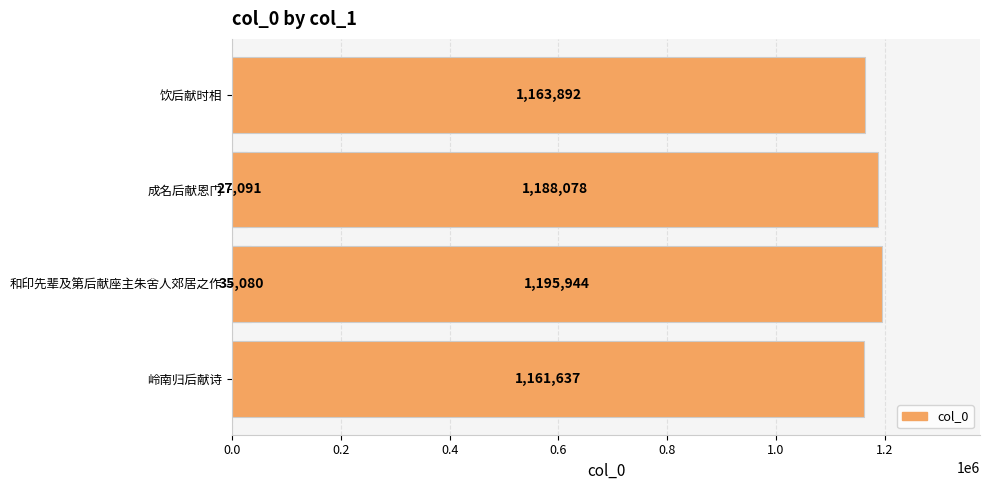

Between 0.4 and 1.0, which is larger?

1.0